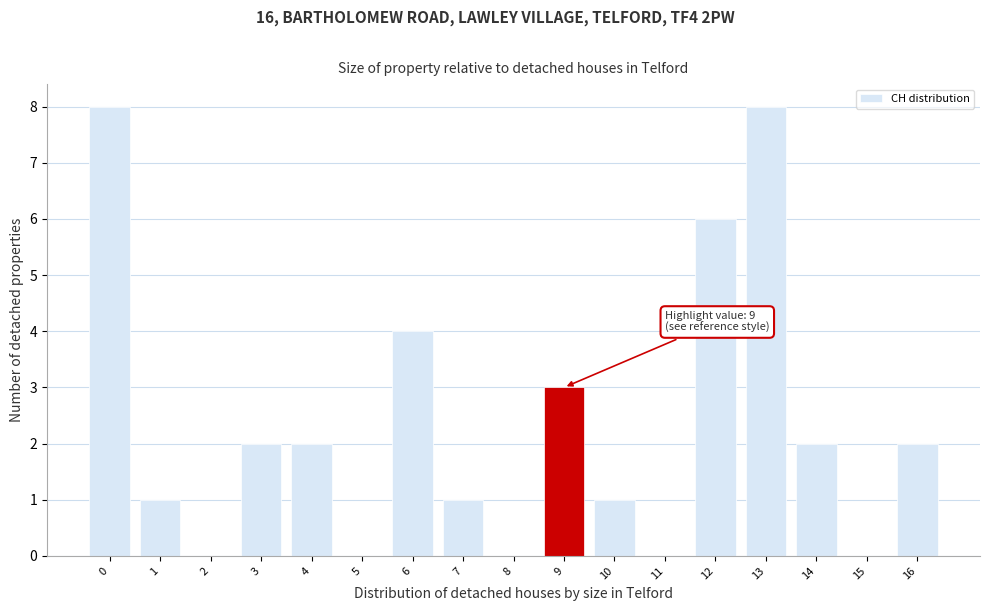

Reading left to right, what are all the values shown in this chart?

0=8	1=1	2=0	3=2	4=2	5=0	6=4	7=1	8=0	9=3	10=1	11=0	12=6	13=8	14=2	15=0	16=2